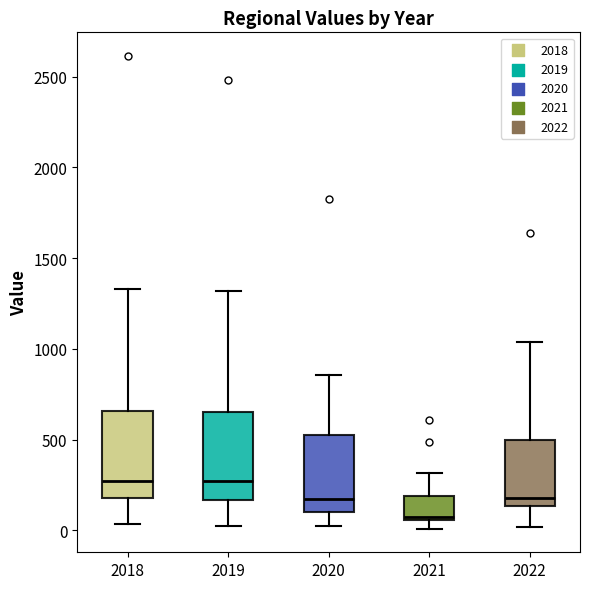

Where does the median line of the box at x = 2022 sit on the y-axis? The values are not printed on the chart, so give them approximately, as read against the axis.

200